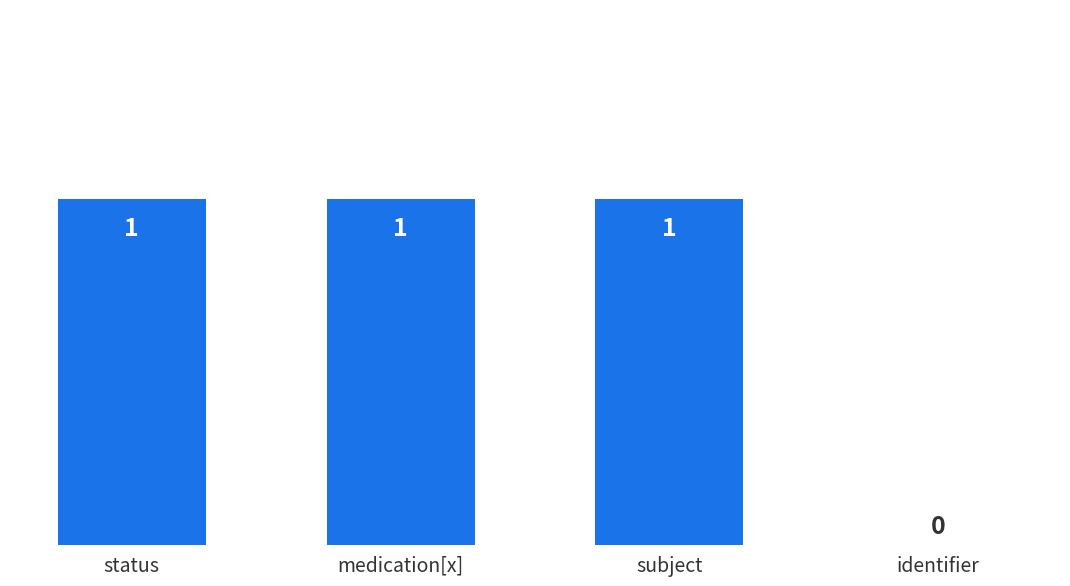

The chart shows a value of 2 at status. True or false?

False